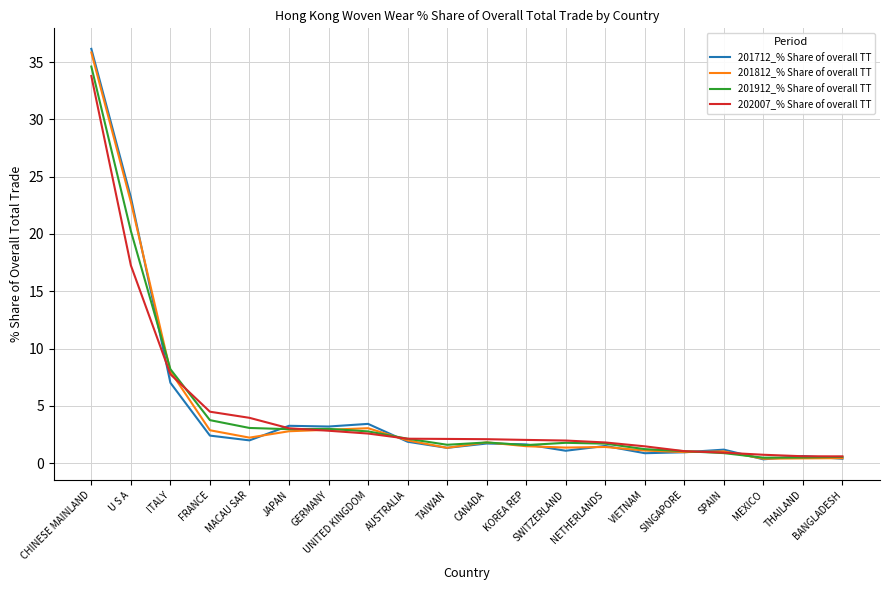

What is the sum of the 201712_% Share of overall TT values at BANGLADESH and CHINESE MAINLAND?

36.5